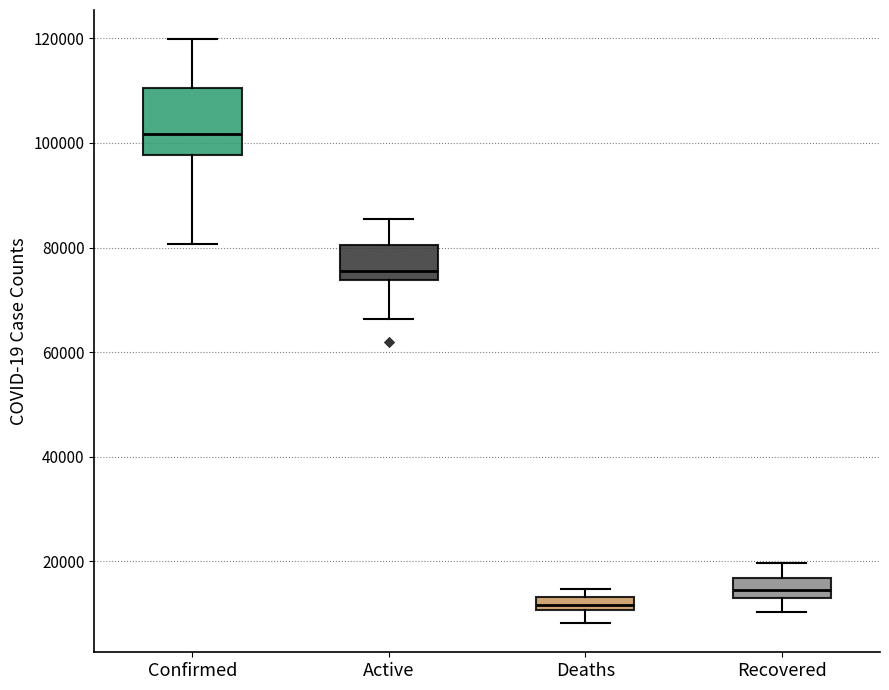

Where is the upper edge of the box for Recovered on the y-axis? The values are not printed on the chart, so give them approximately, as read against the axis.

16000